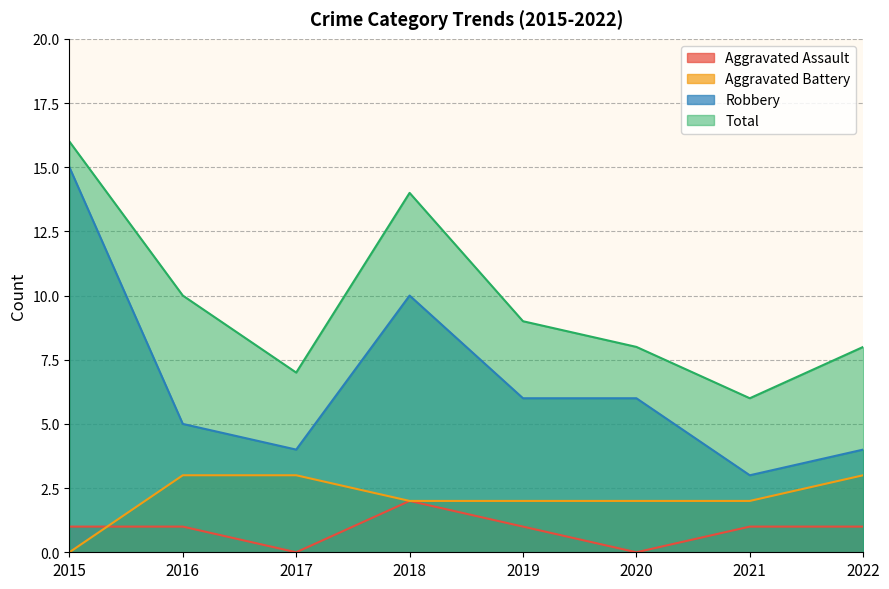

At which label does Total first exceed 9?

2015